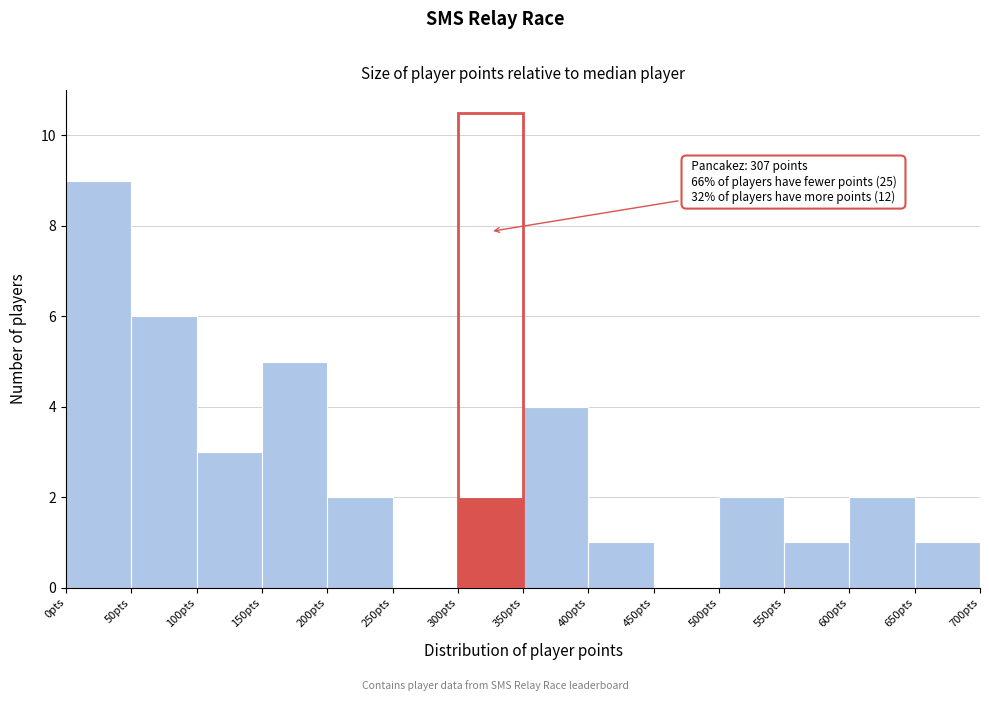

Over which range of the x-axis is the bar tallest?

0 to 50